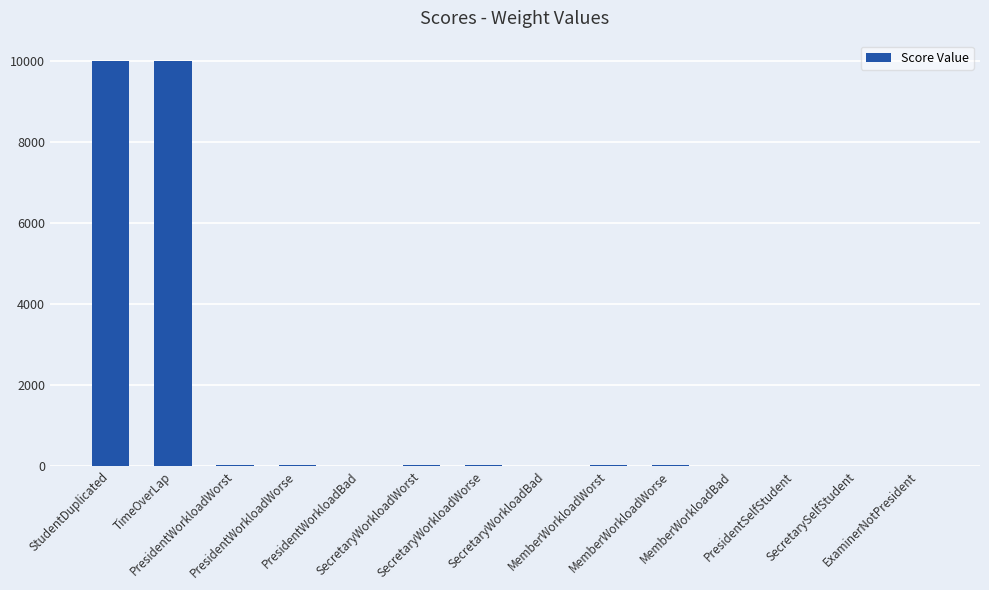

What is the sum of all values?

20184